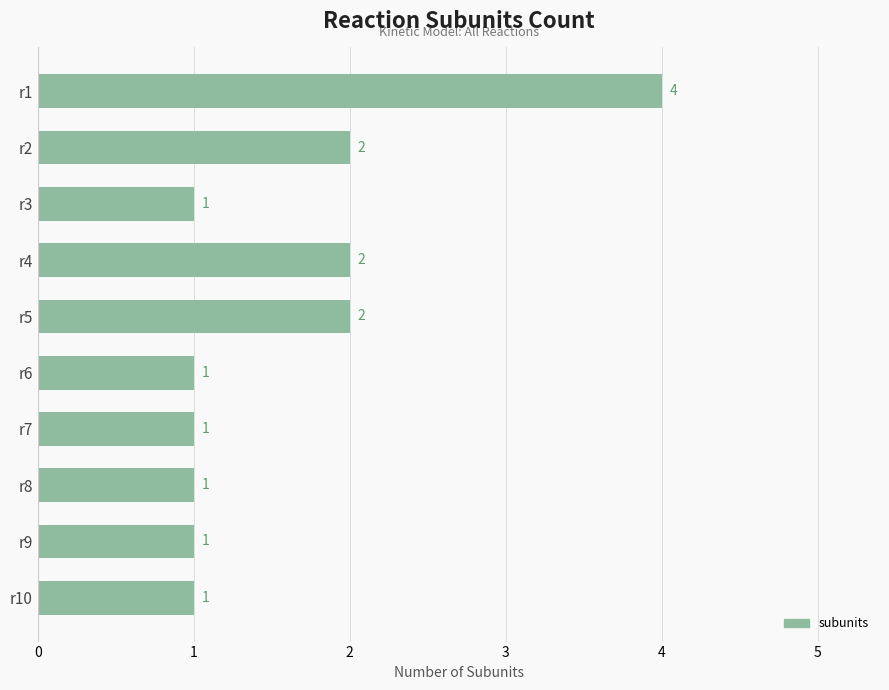

What is the value of the 5th bar from the top?

2